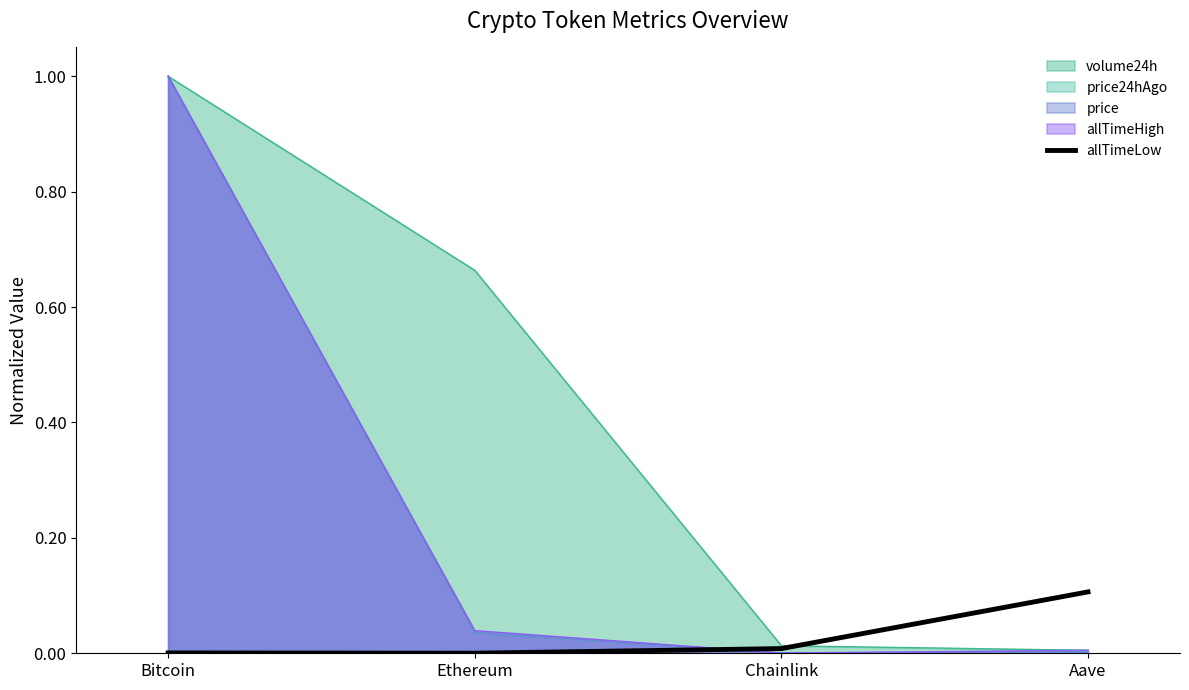

Is the value of price at Ethereum greater than the value of price24hAgo at Chainlink?

Yes